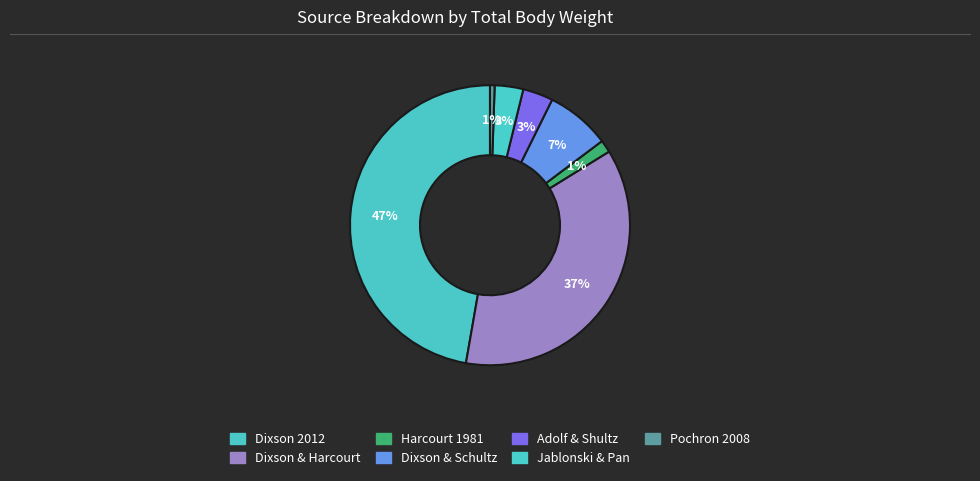

Count the number of slices in the pie.

7